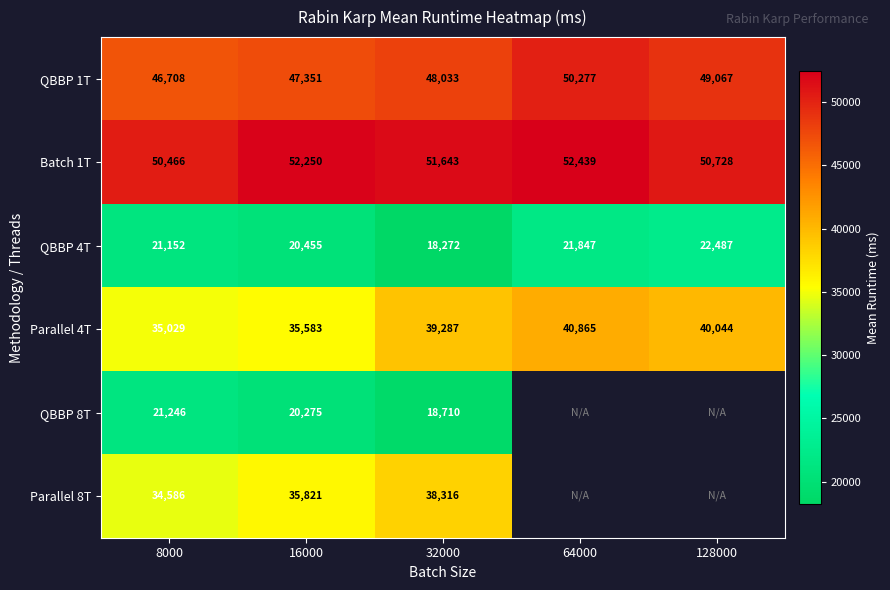

List the labels in order of Parallel 4T value, smallest first.

8000, 16000, 32000, 128000, 64000